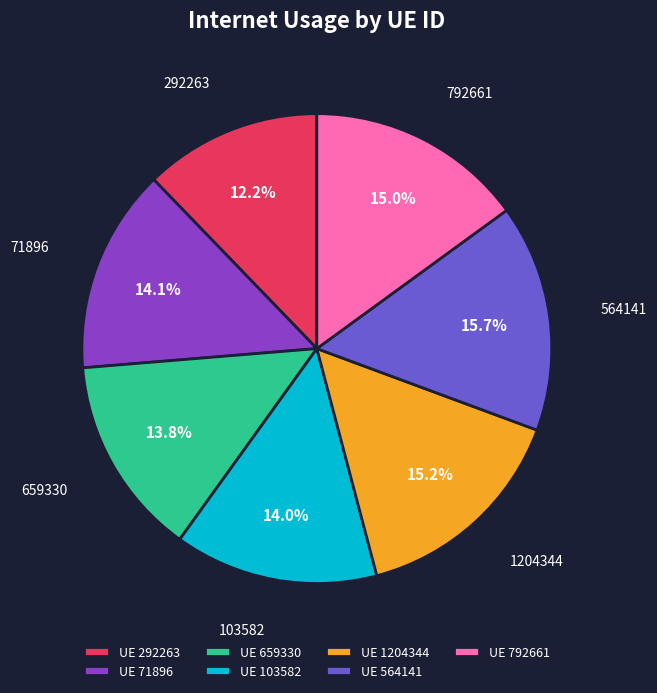

What is the total percentage of 292263 and 564141?

27.9%